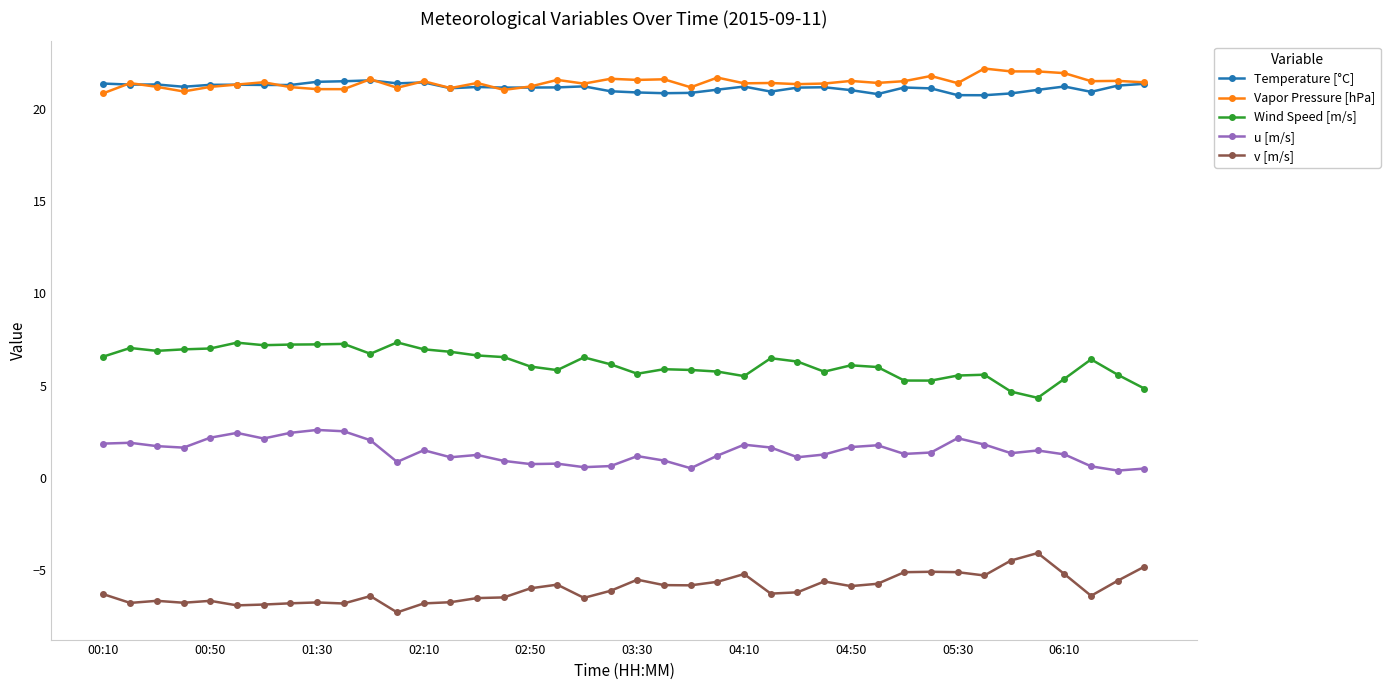

List the series in order of their peak value, lowest first.

v [m/s], u [m/s], Wind Speed [m/s], Temperature [°C], Vapor Pressure [hPa]